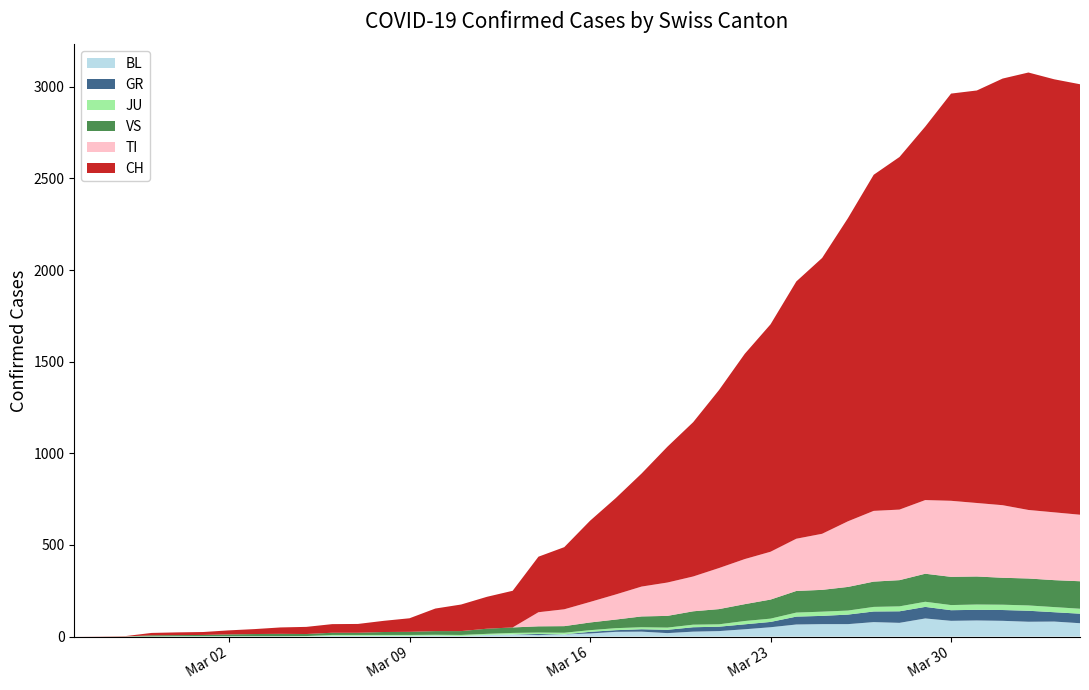

Reading left to right, list all the values displayed in this chart.

BL: 0=0	1=0	2=0	3=0	4=1	5=1	6=1	7=1	8=1	9=1	10=4	11=4	12=4	13=4	14=5	15=3	16=9	17=12	18=8	19=12	20=17	21=26	22=27	23=19	24=27	25=30	26=40	27=51	28=66	29=68	30=68	31=79	32=75	33=99	34=86	35=88	36=86	37=81	38=82	39=73
GR: 0=0	1=0	2=0	3=0	4=0	5=0	6=0	7=0	8=0	9=0	10=0	11=0	12=0	13=0	14=0	15=0	16=0	17=0	18=6	19=0	20=9	21=9	22=13	23=18	24=24	25=24	26=27	27=29	28=43	29=45	30=52	31=58	32=63	33=63	34=58	35=58	36=59	37=60	38=51	39=52
JU: 0=0	1=0	2=1	3=1	4=1	5=1	6=1	7=1	8=1	9=2	10=5	11=5	12=5	13=5	14=5	15=6	16=6	17=8	18=8	19=9	20=9	21=11	22=11	23=12	24=14	25=13	26=18	27=18	28=22	29=23	30=22	31=25	32=27	33=28	34=28	35=29	36=29	37=29	38=28	39=27
TI: 0=0	1=0	2=0	3=0	4=0	5=0	6=0	7=0	8=0	9=0	10=0	11=0	12=0	13=0	14=0	15=0	16=0	17=0	18=77	19=92	20=112	21=137	22=163	23=182	24=190	25=224	26=246	27=261	28=285	29=306	30=358	31=386	32=385	33=402	34=415	35=401	36=396	37=374	38=370	39=363
VS: 0=0	1=0	2=0	3=6	4=6	5=7	6=10	7=12	8=13	9=11	10=12	11=12	12=16	13=17	14=20	15=21	16=28	17=30	18=34	19=36	20=42	21=47	22=59	23=64	24=73	25=83	26=92	27=104	28=118	29=119	30=129	31=138	32=143	33=153	34=154	35=153	36=147	37=147	38=147	39=150
CH: 0=0	1=1	2=2	3=13	4=15	5=16	6=22	7=27	8=35	9=39	10=47	11=48	12=61	13=74	14=123	15=145	16=174	17=200	18=303	19=339	20=443	21=526	22=617	23=741	24=842	25=971	26=1120	27=1241	28=1404	29=1505	30=1654	31=1834	32=1924	33=2038	34=2222	35=2251	36=2328	37=2387	38=2363	39=2349